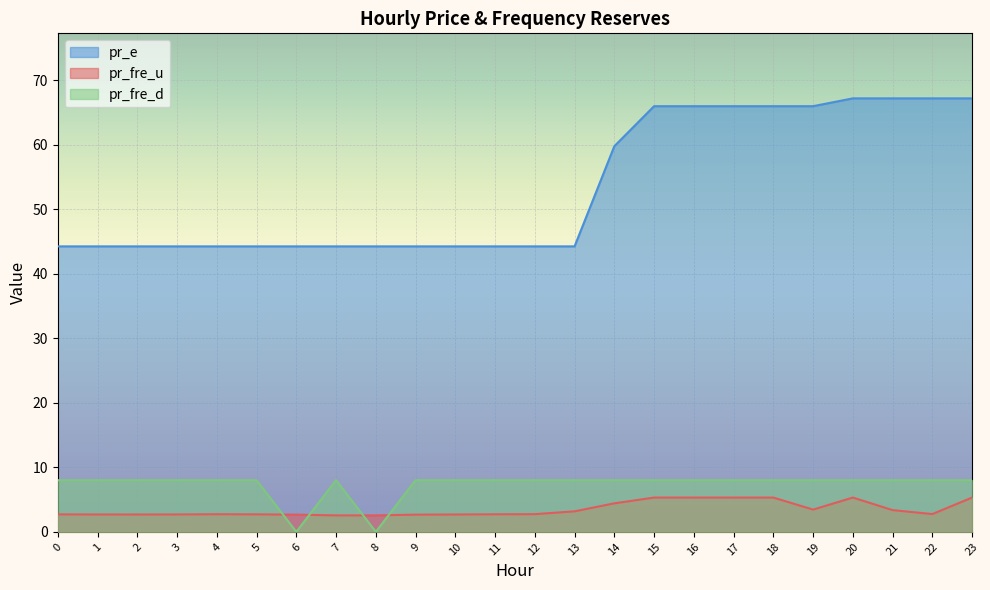

At which category does pr_fre_d reach its first local peak?

7